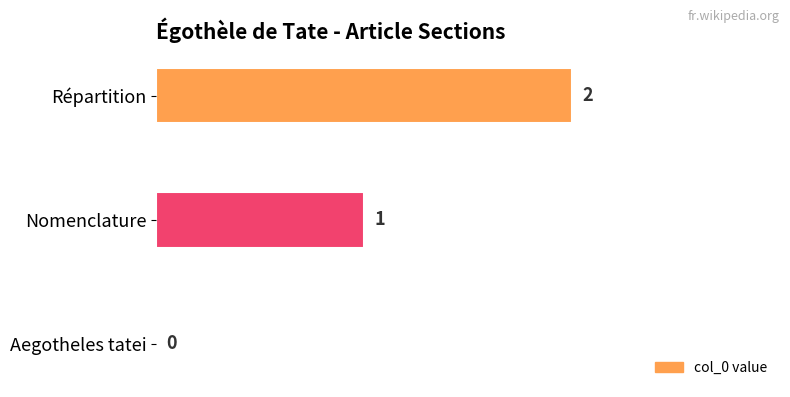

Is it true that the value at Répartition is 2?

True